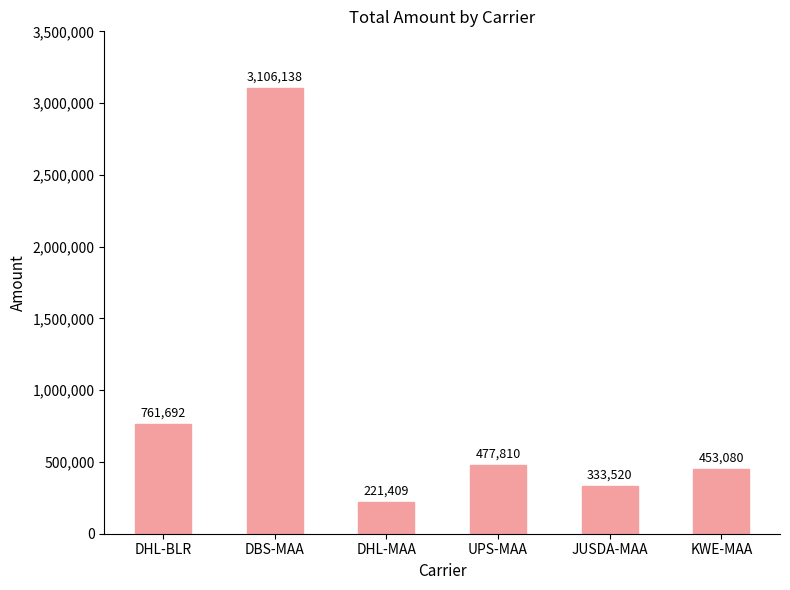

What is the difference between the values at KWE-MAA and UPS-MAA?

24730